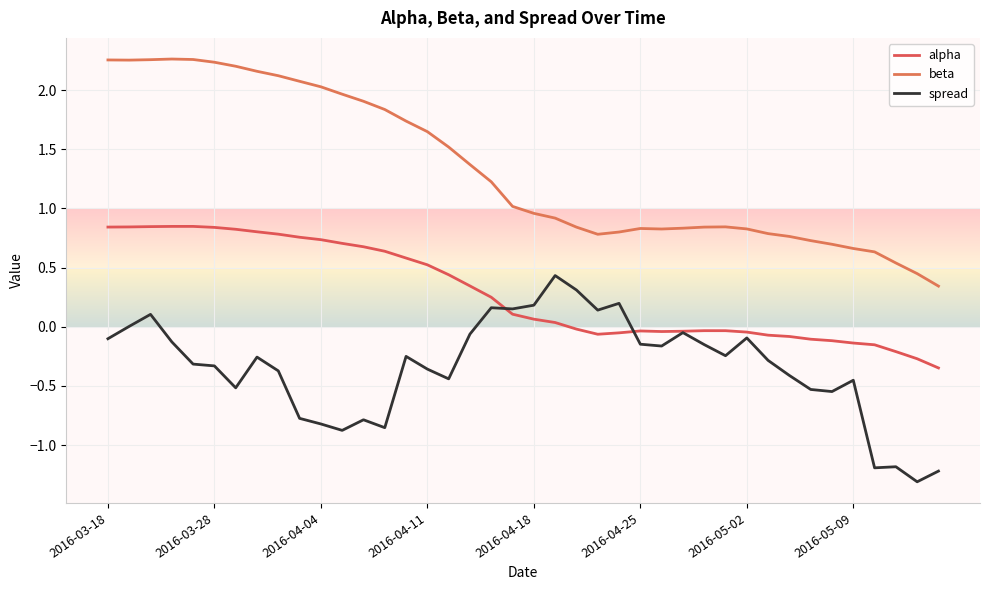

How many lines are shown in the chart?

3